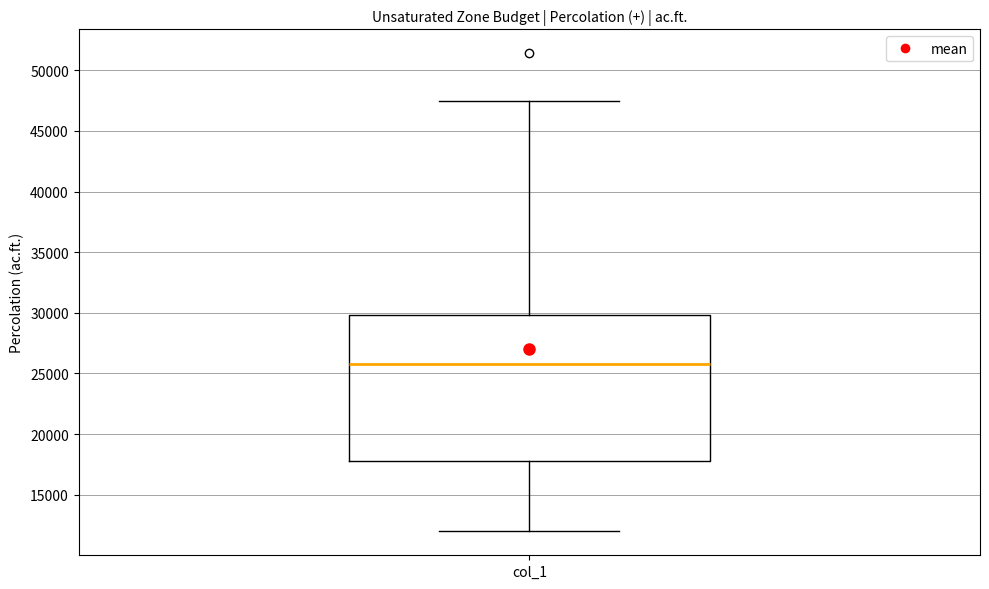

Read this box plot against the y-axis: the position of the median line, the range covered by the box, and the ends of both whiskers. The values are not printed on the chart, so give them approximately, as read against the axis.

median 26000, box 18000 to 30000, whiskers 12000 to 47500